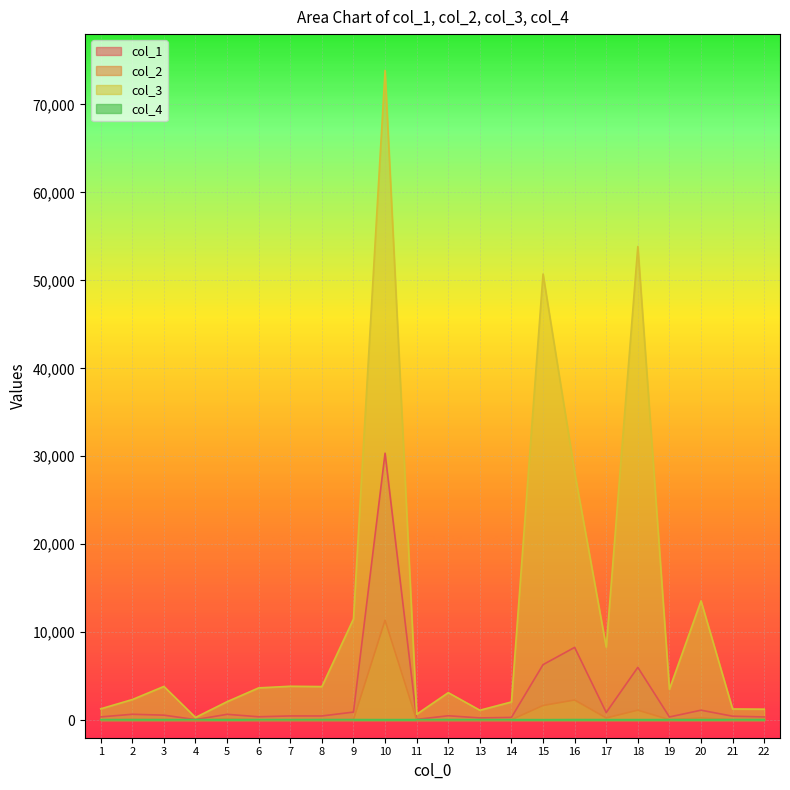

Reading left to right, list all the values displayed in this chart.

col_1: 367.9	665.6	565.8	57.8	658.6	382.3	476.8	474.1	913.6	30349.2	83.1	497.3	251.6	308.5	6308.4	8270.6	863.5	5998.5	358.9	1130.1	445.3	363.4
col_2: 26.3	79.7	85.2	7.2	164.9	31.9	40.4	52.6	49.0	11360.6	15.8	54.7	34.4	44.9	1665.0	2287.6	246.1	1132.1	46.1	257.1	46.6	101.6
col_3: 1285.5	2339.9	3831.6	305.7	2096.3	3665.4	3850.7	3813.8	11506.7	73873.5	667.2	3123.2	1126.0	2066.3	50718.5	28196.2	8299.3	53850.6	3517.7	13555.5	1268.1	1246.8
col_4: 60.0	62.0	59.0	61.0	58.0	63.0	59.0	63.0	63.0	59.0	60.0	61.0	60.0	59.0	53.0	65.0	59.0	59.0	60.0	60.0	65.0	62.0